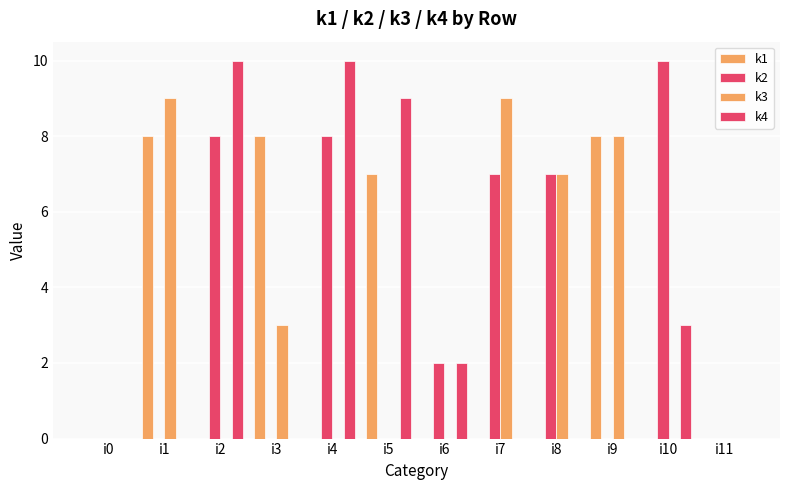

Which series has the largest range (max minus min)?

k2